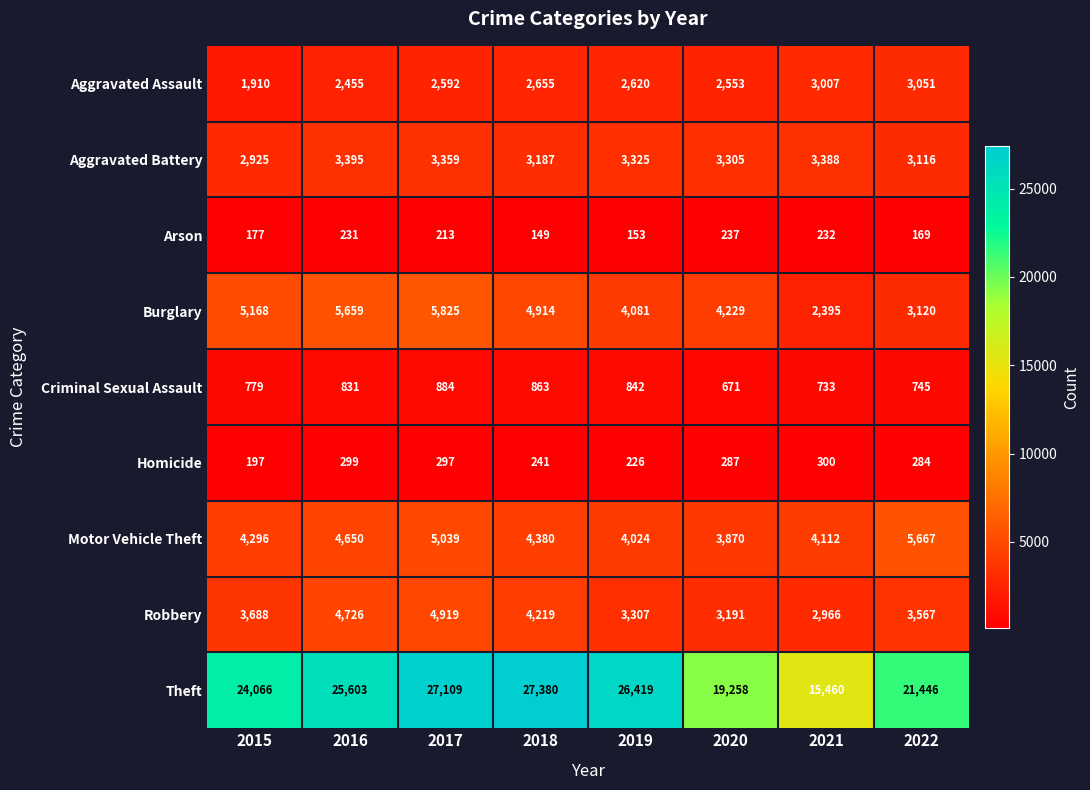

What is the average value of the Criminal Sexual Assault series?

794